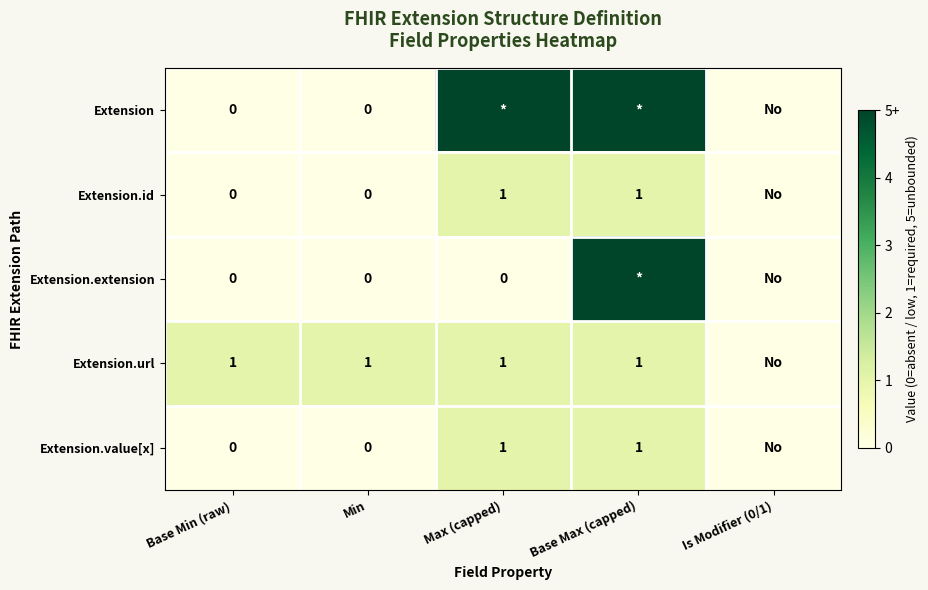

Between Max (capped) and Min, which is larger?

Max (capped)